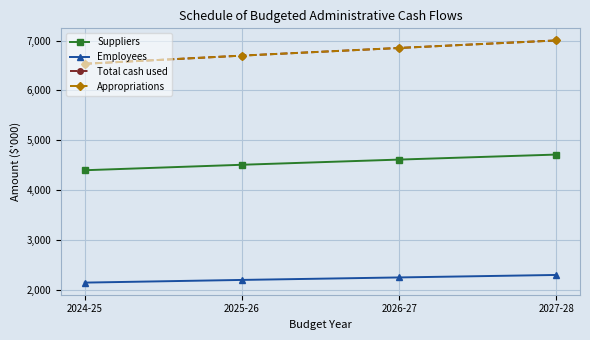

Where is Suppliers nearest to the value 4554?

2025-26